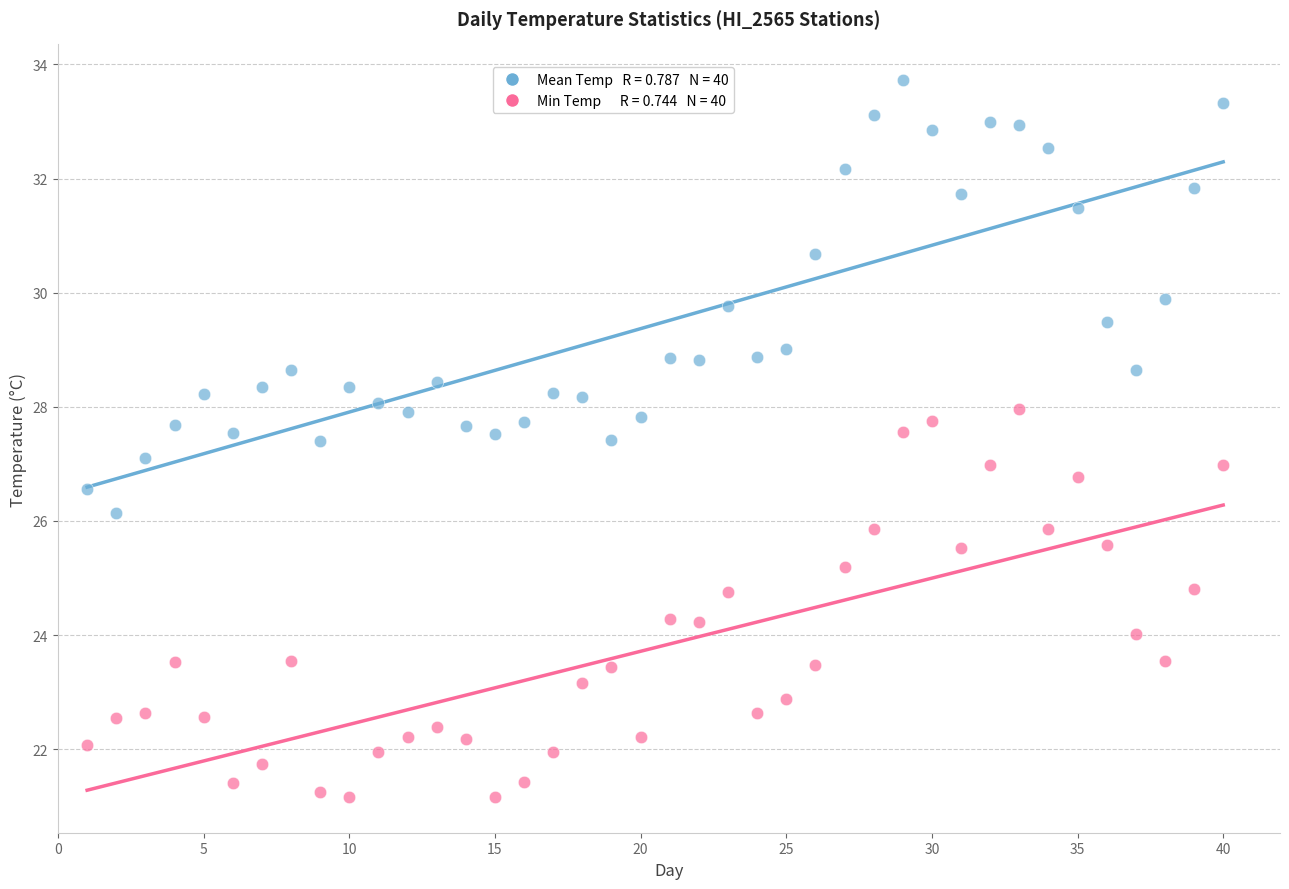

Across all data points, what is the range of Y values (max minus min)?

12.6